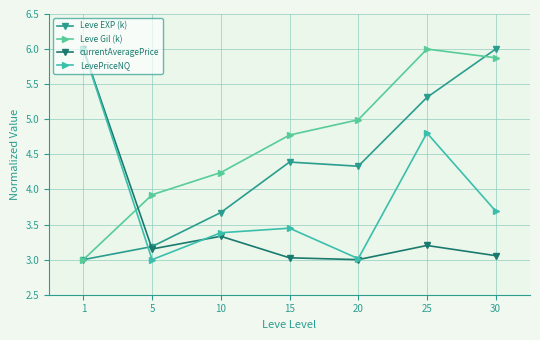

Count the number of data series in this chart.

4